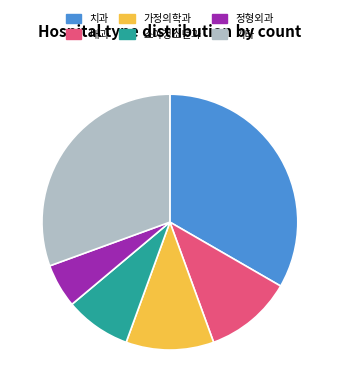

What is the largest slice in the pie chart?

치과